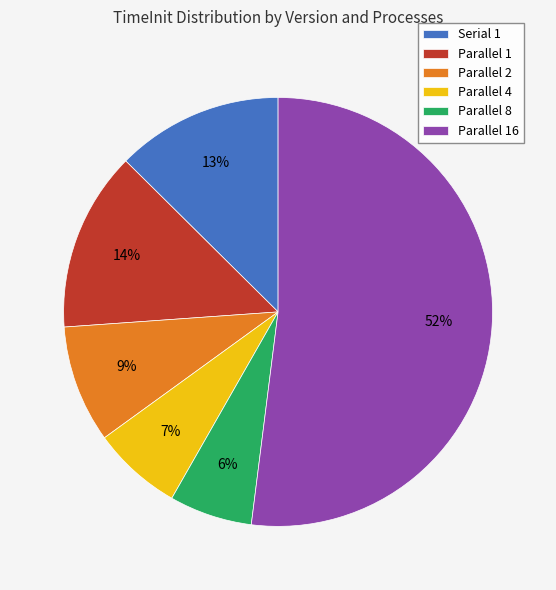

Do Parallel 2 and Parallel 16 together represent more than half of the pie?

Yes